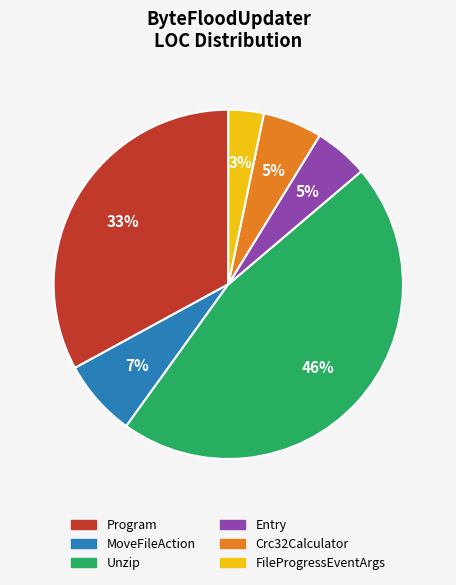

Which has a higher value, MoveFileAction or FileProgressEventArgs?

MoveFileAction